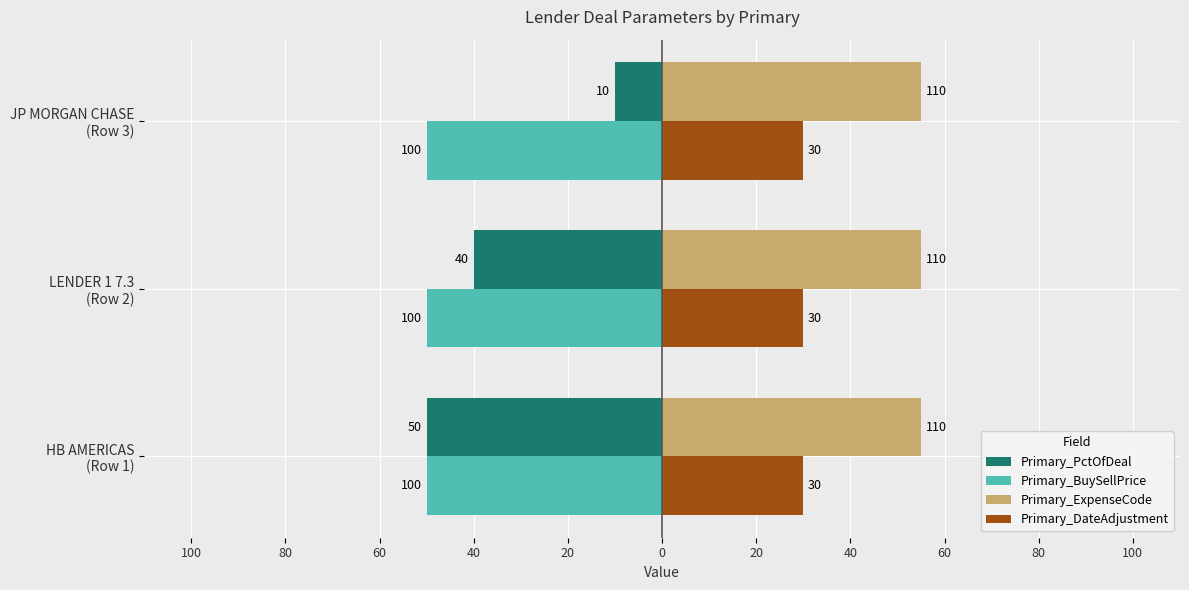

What are all the series names shown in the legend?

Primary_PctOfDeal, Primary_BuySellPrice, Primary_ExpenseCode, Primary_DateAdjustment